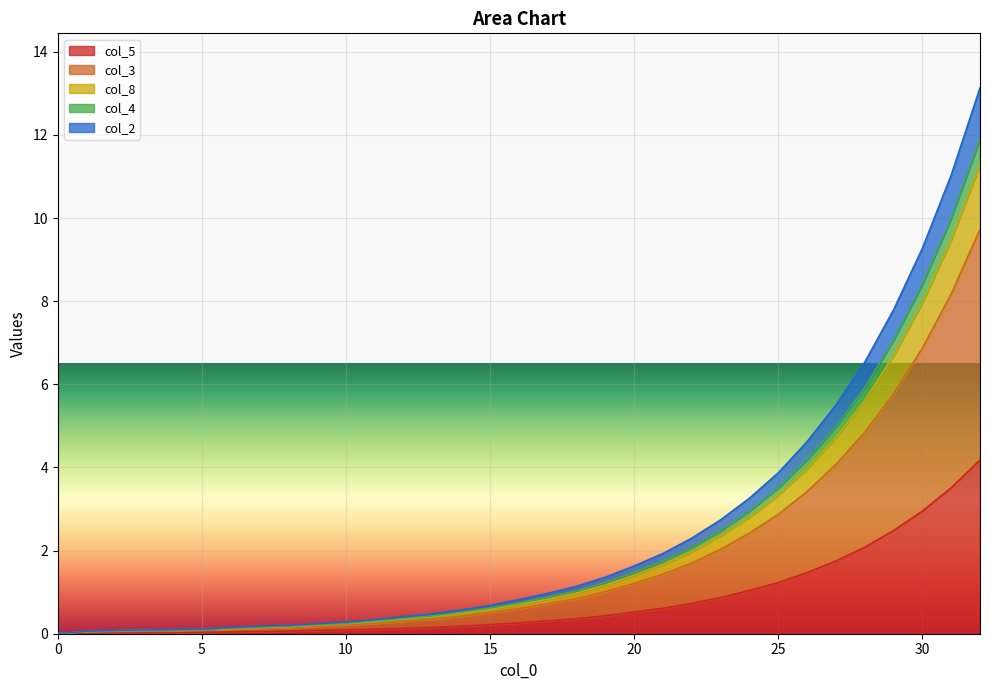

What are all the series names shown in the legend?

col_5, col_3, col_8, col_4, col_2